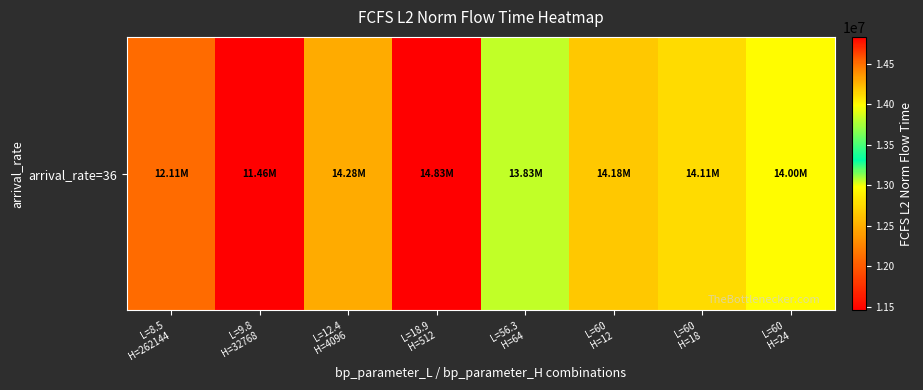

What is the change in value from L=60
H=12 to L=60
H=24?

-181311.2